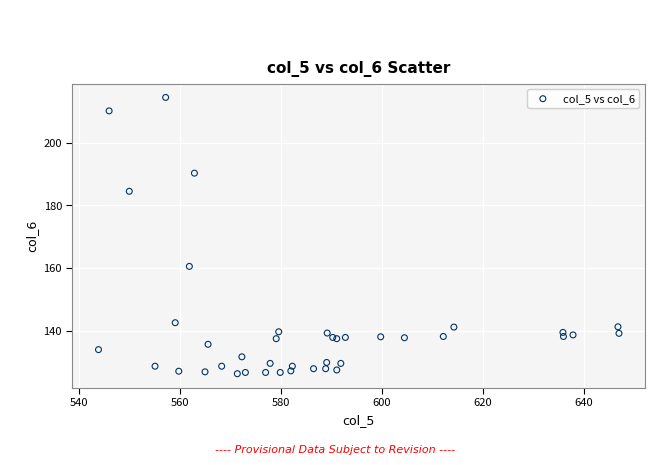

What Y value in the scatter plot is closest to 170?

160.5